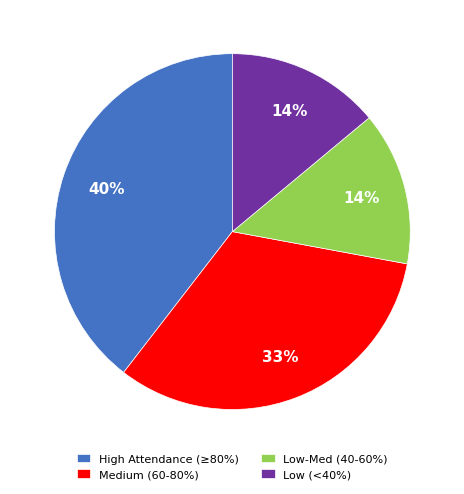

Is it true that Low-Med (40-60%) is 14% of the pie?

True